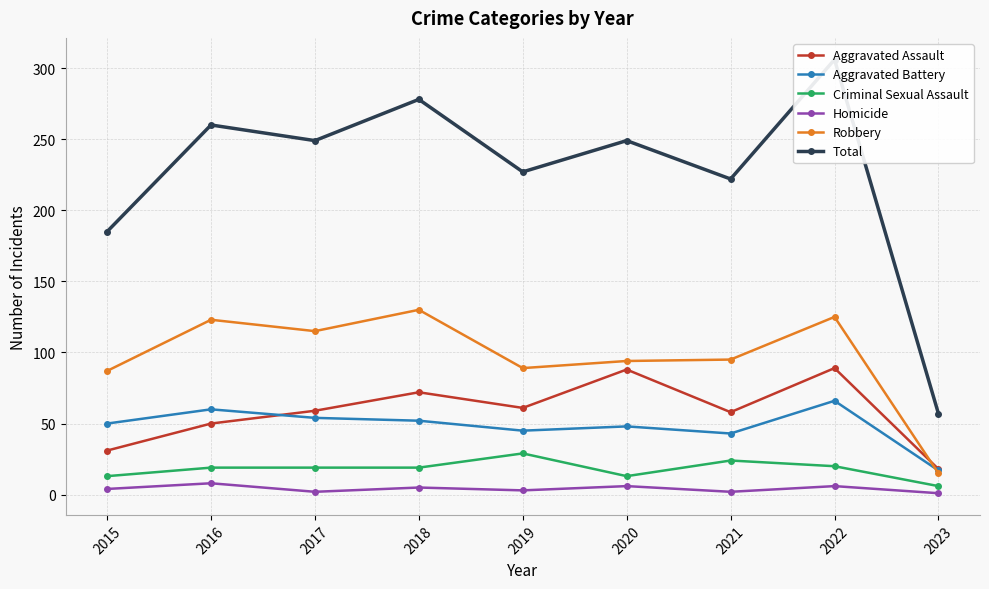

What are all the series names shown in the legend?

Aggravated Assault, Aggravated Battery, Criminal Sexual Assault, Homicide, Robbery, Total